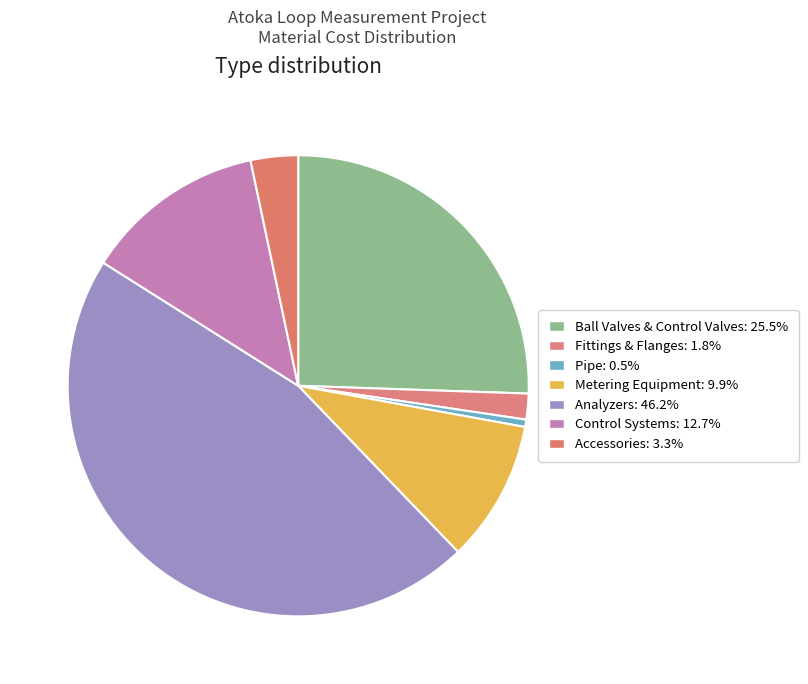

Count the number of slices in the pie.

7